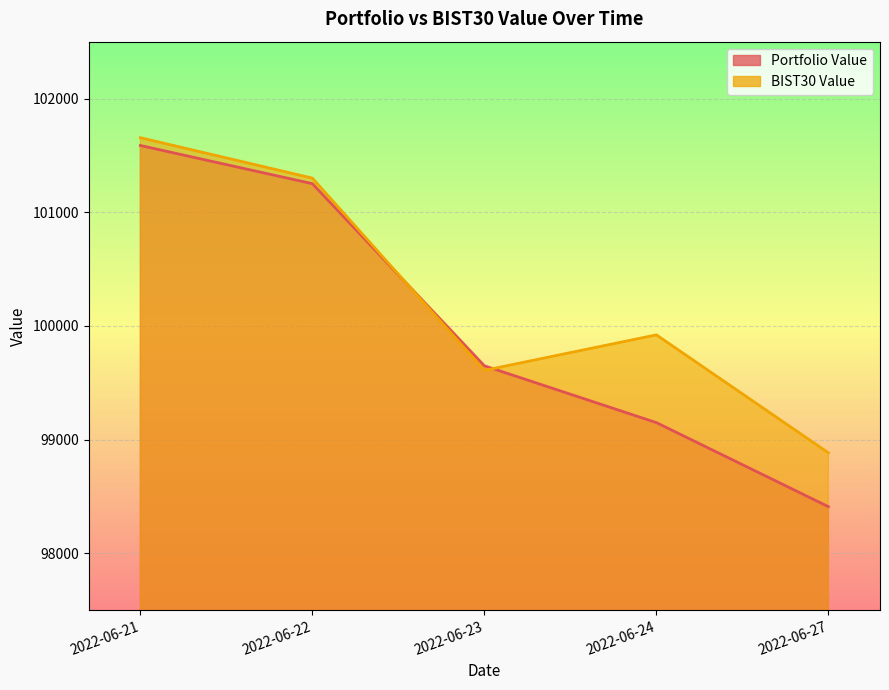

At which category is the sum across all series the highest?

2022-06-21